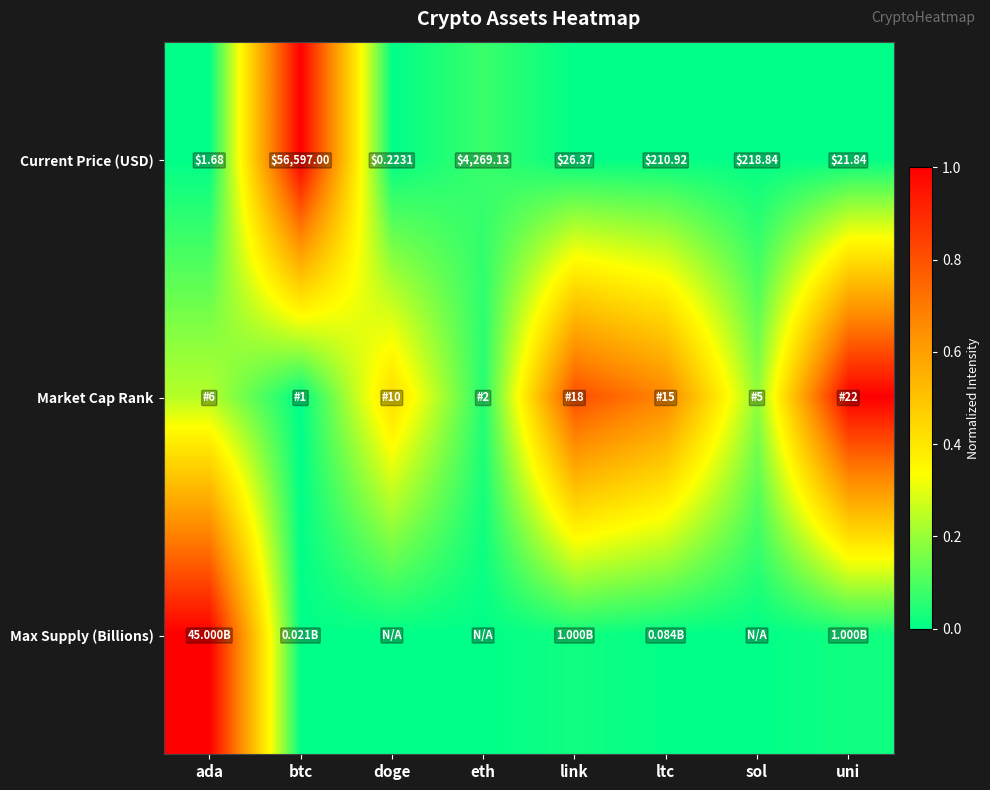

Where does the Current Price (USD) series first go above 210?

btc